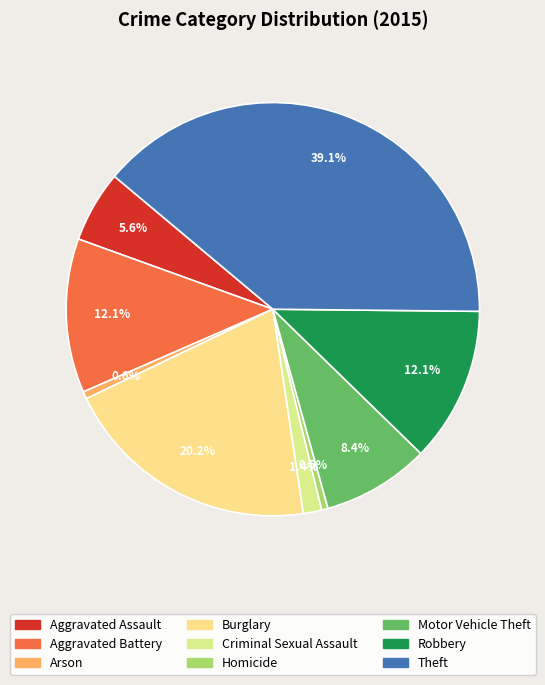

To the nearest percent, what is the average slice percentage?

11%